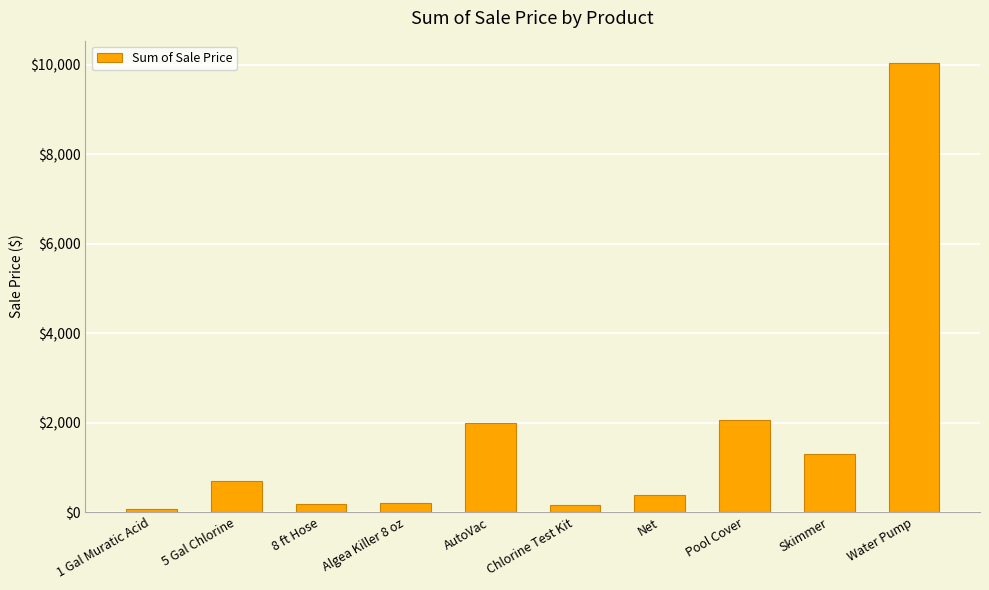

What is the difference between the values at Water Pump and Skimmer?

8735.0